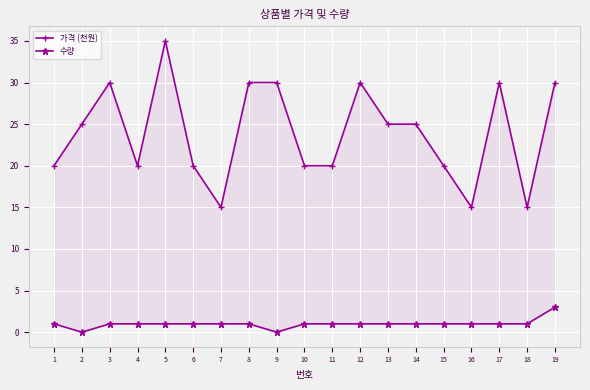

Reading left to right, what are all the values shown in this chart?

가격 (천원): 20	25	30	20	35	20	15	30	30	20	20	30	25	25	20	15	30	15	30
수량: 1	0	1	1	1	1	1	1	0	1	1	1	1	1	1	1	1	1	3